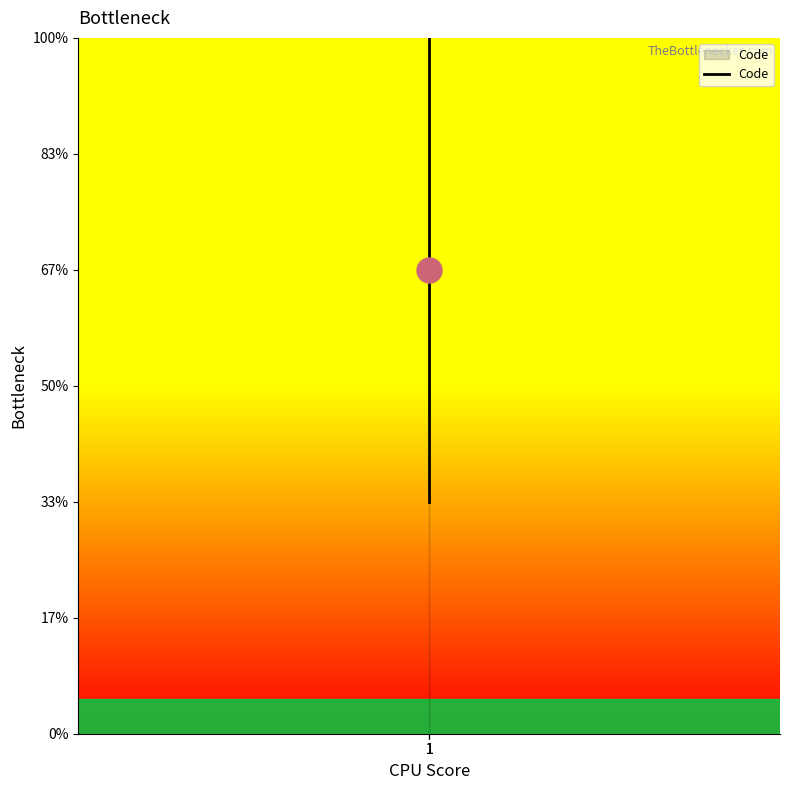

Which label corresponds to the largest value in the chart?

1